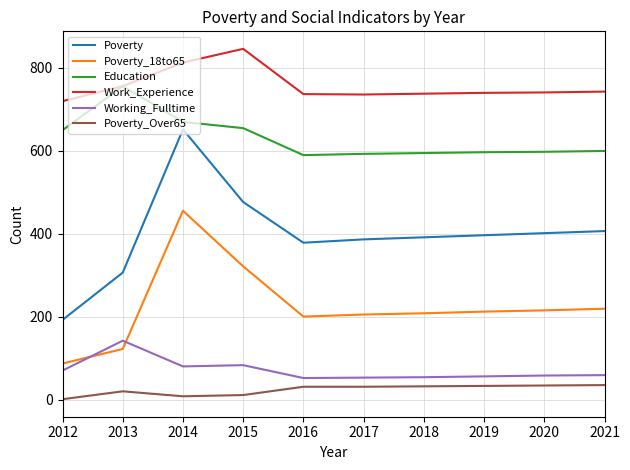

What is the sum of the Poverty_Over65 values at 2013 and 2015?

31